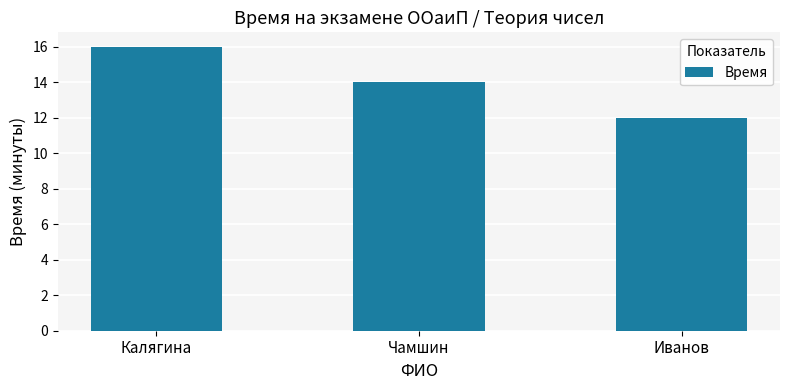

Between Чамшин and Калягина, which is larger?

Калягина